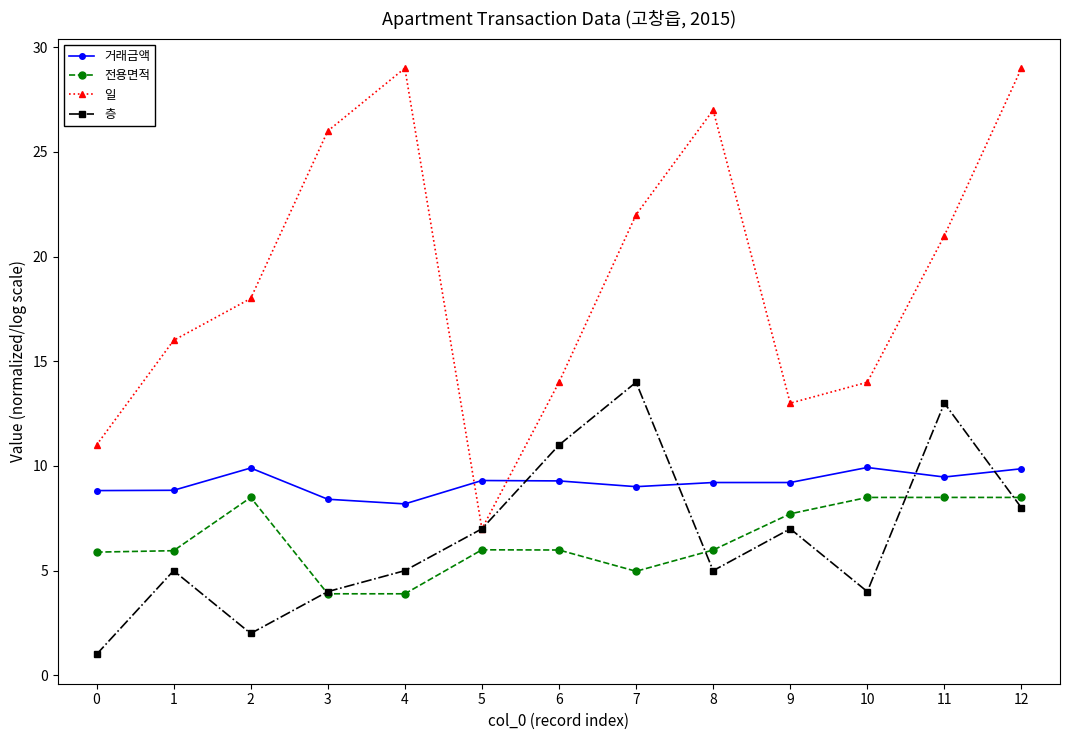

Where is the first local minimum for 일?

5